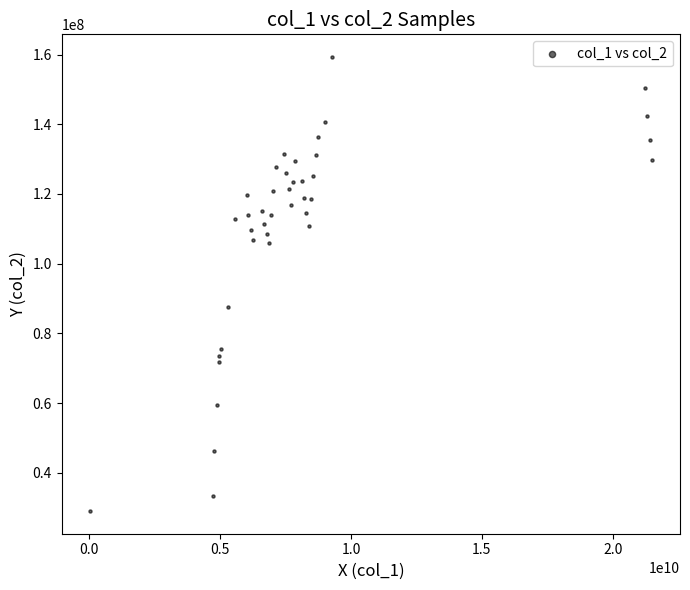

What is the range of X values (max minus min)?

21458427885